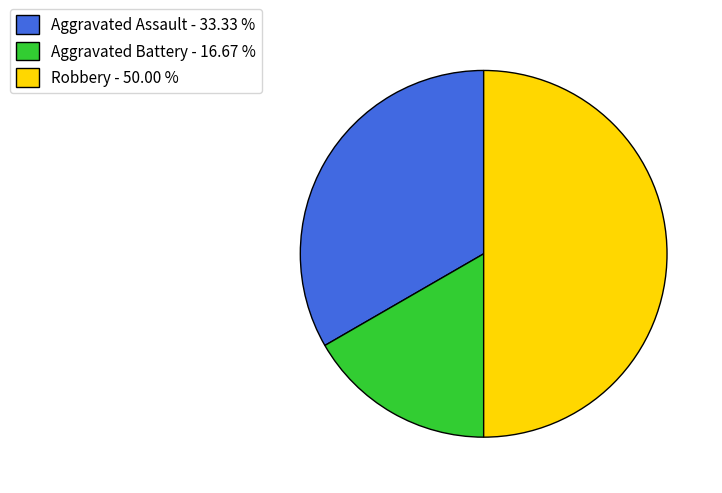

Between Robbery - 50.00 % and Aggravated Assault - 33.33 %, which is larger?

Robbery - 50.00 %